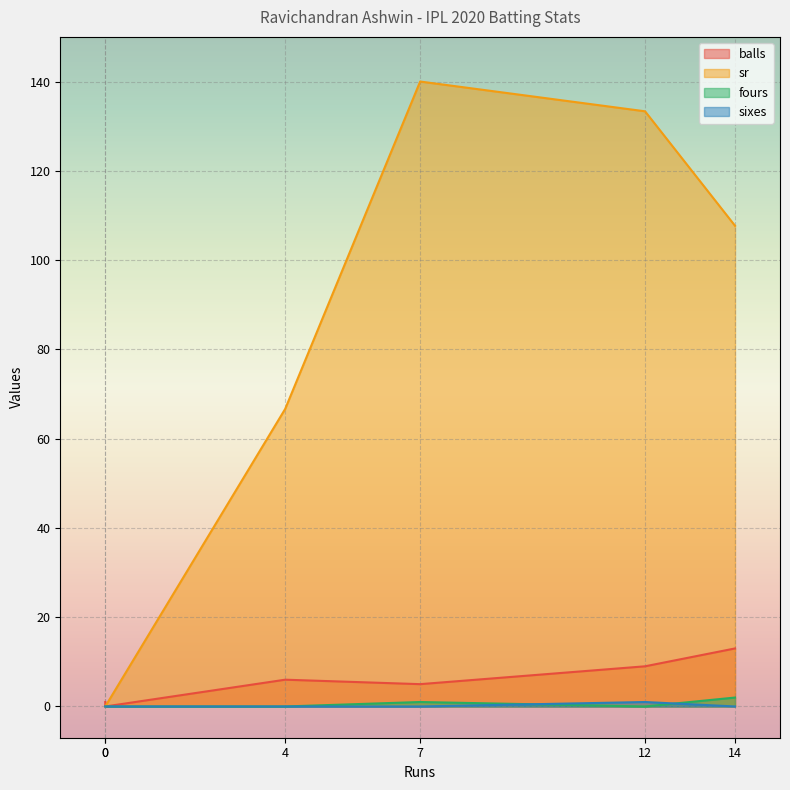

The value of fours at 4 is 0.0. True or false?

True